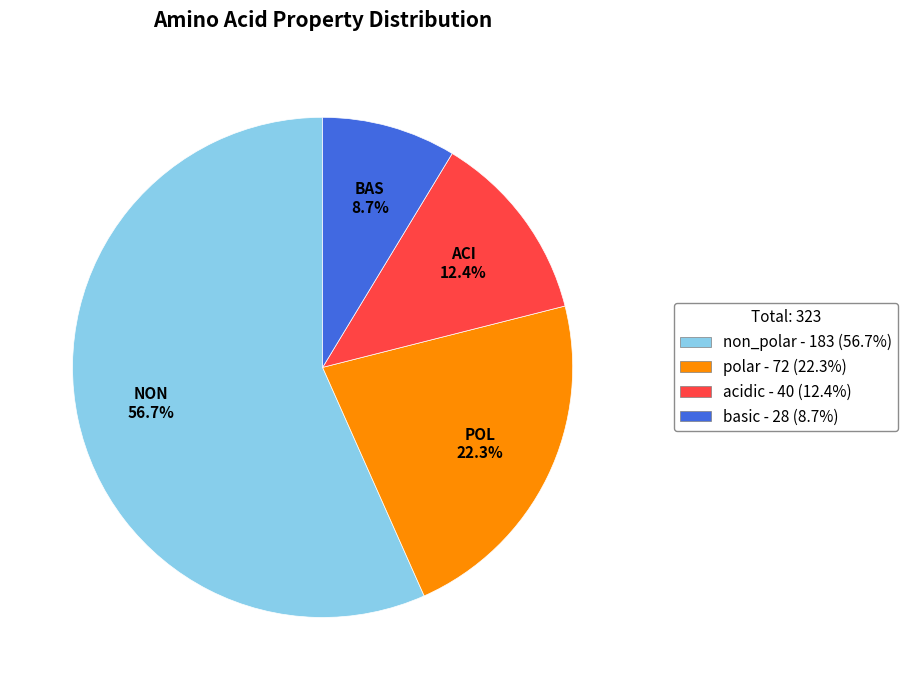

Rank the categories by value from lowest to highest.

basic, acidic, polar, non_polar